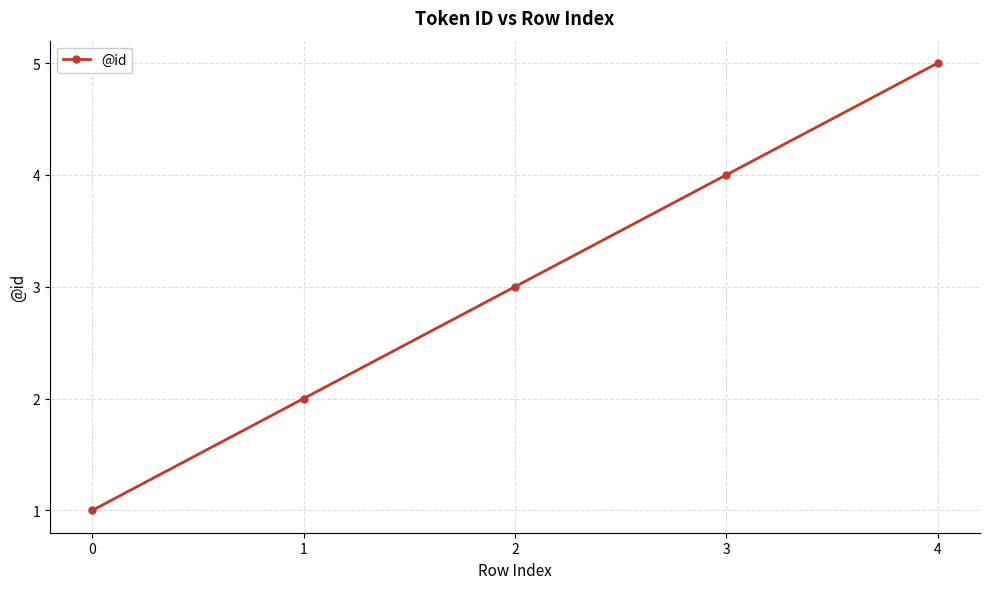

Reading left to right, transcribe all the data shown in this chart.

1	2	3	4	5